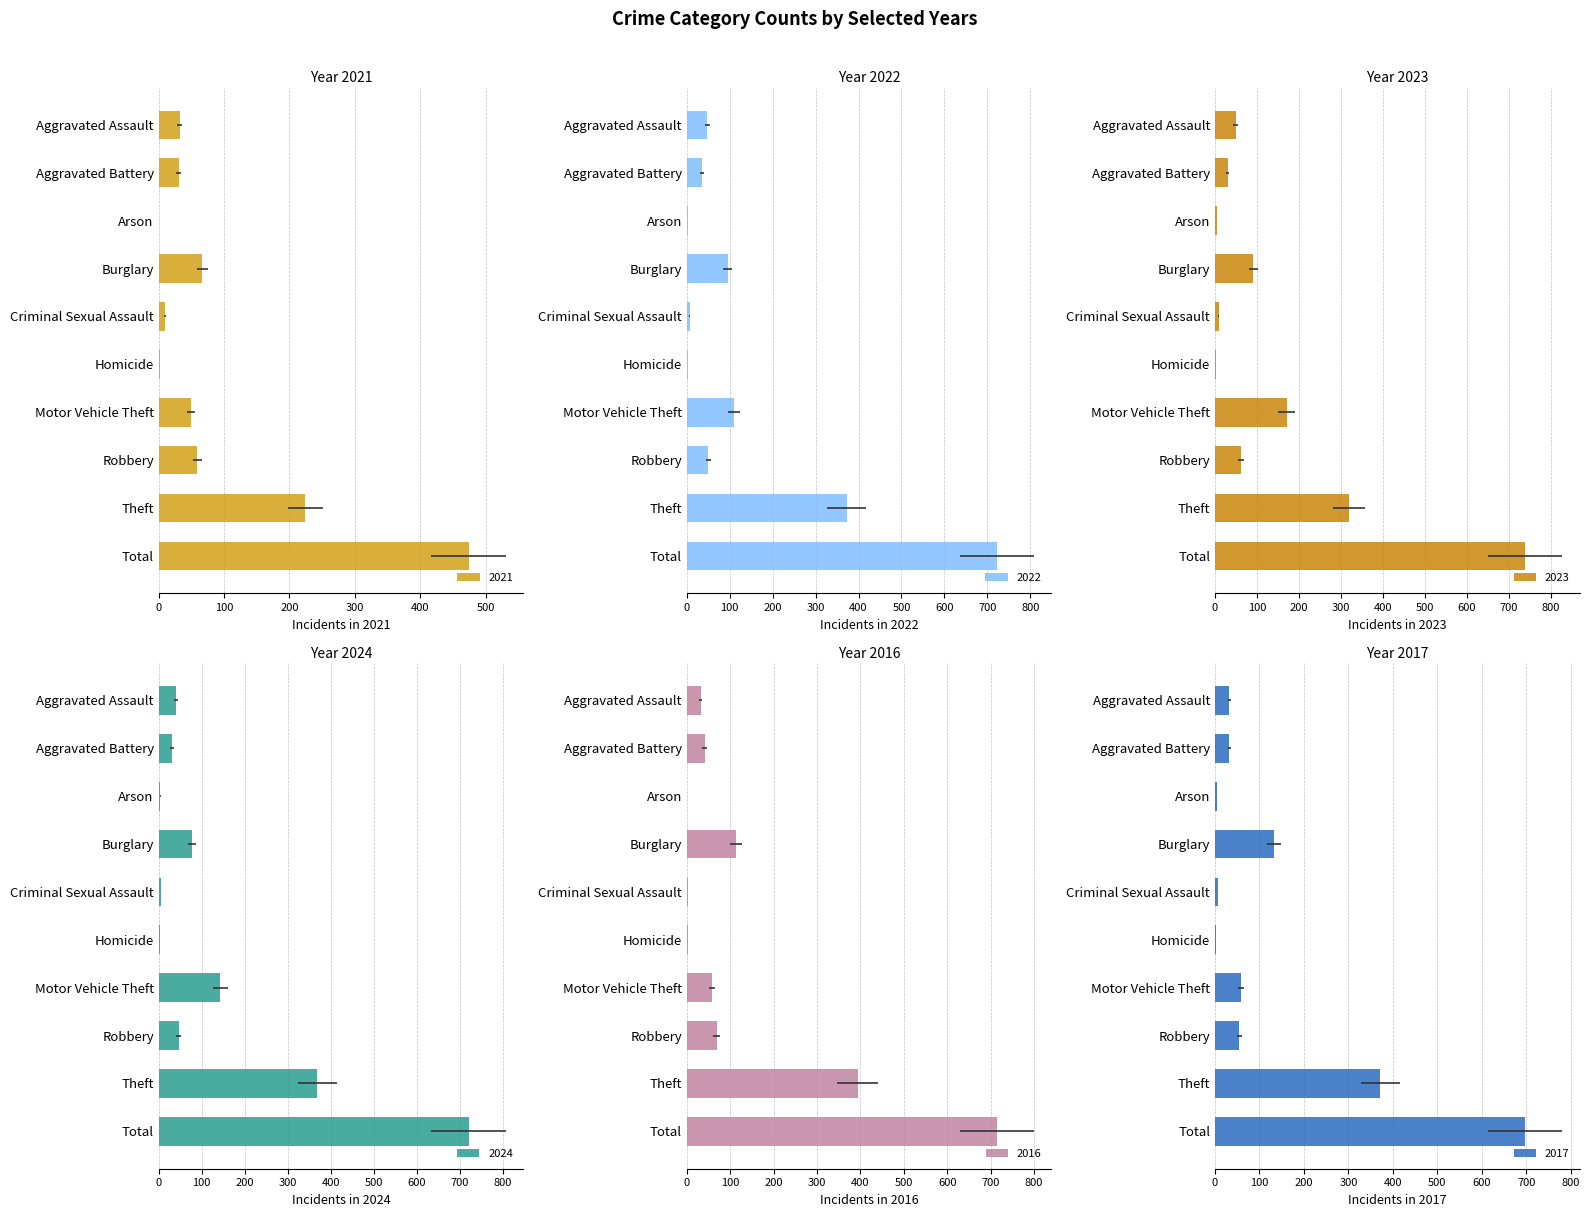

How many bars are there in total?

60